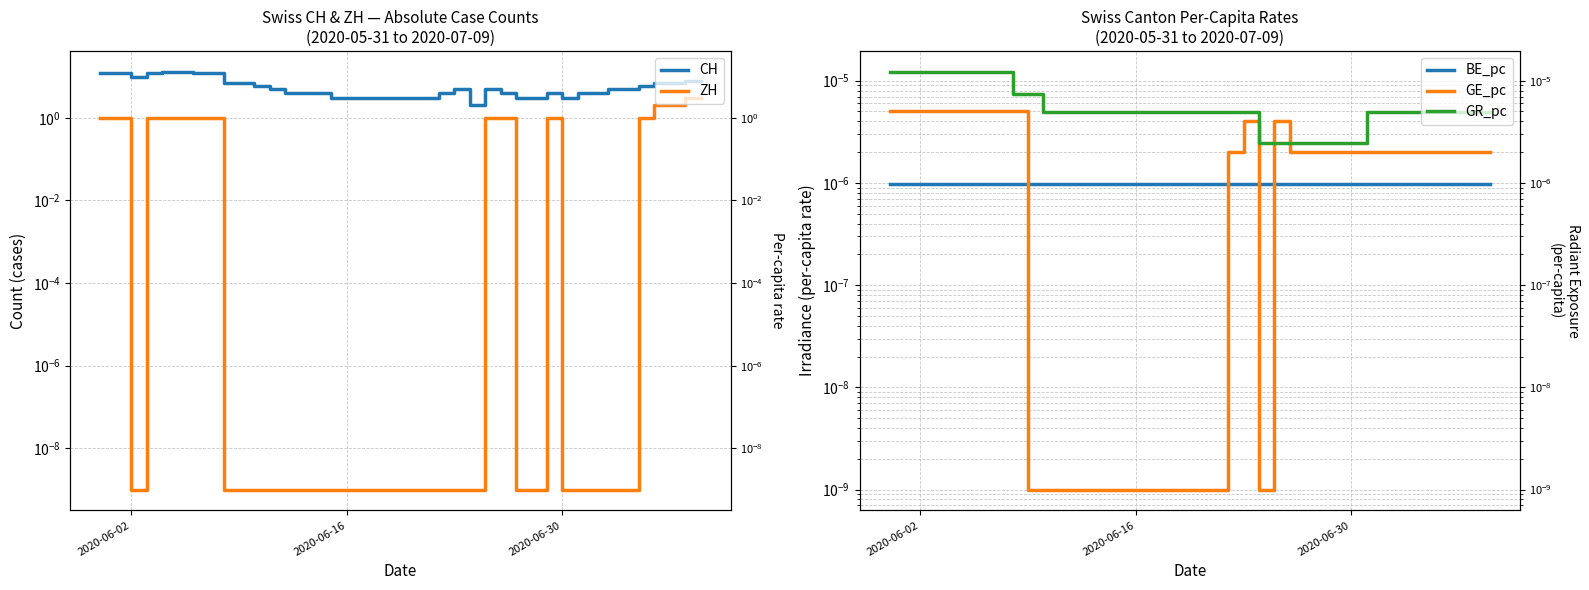

True or false: CH and GR_pc intersect in this chart.

False